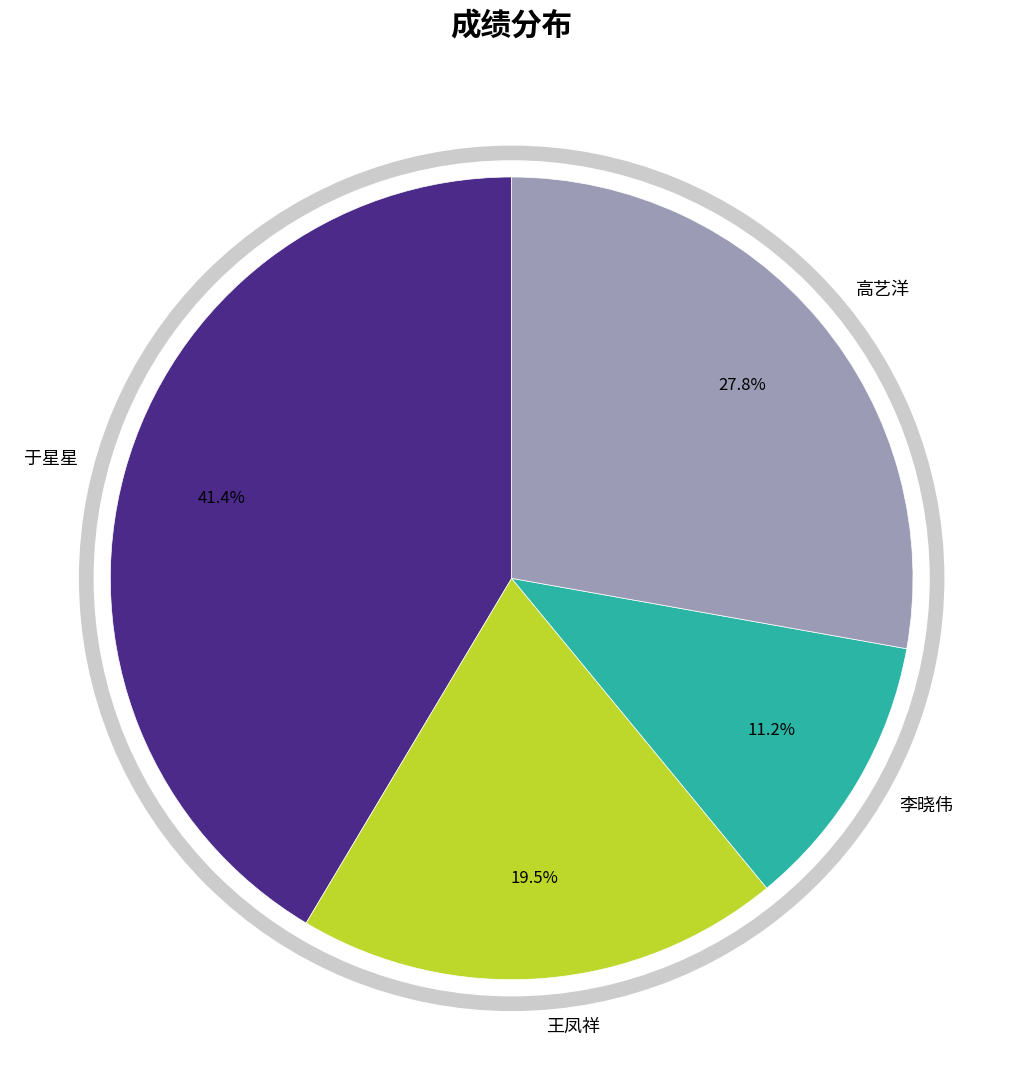

Does any single category account for the majority?

No